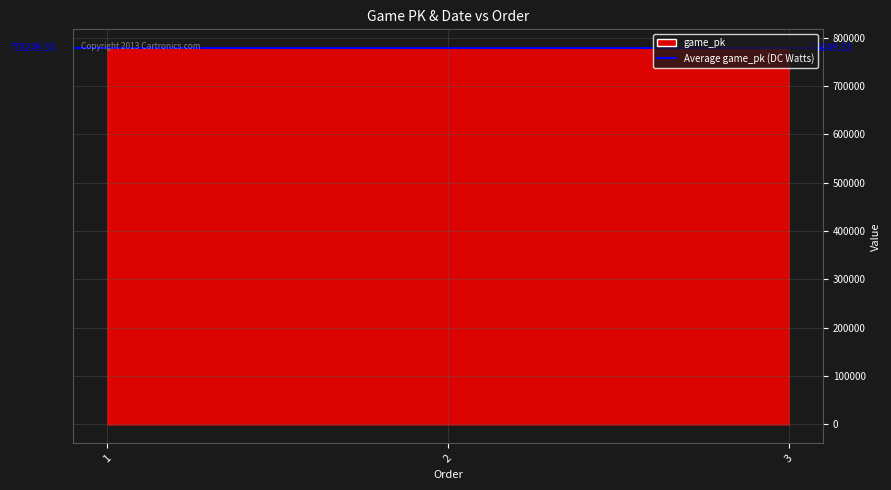

The value at 3 is 189103. True or false?

False